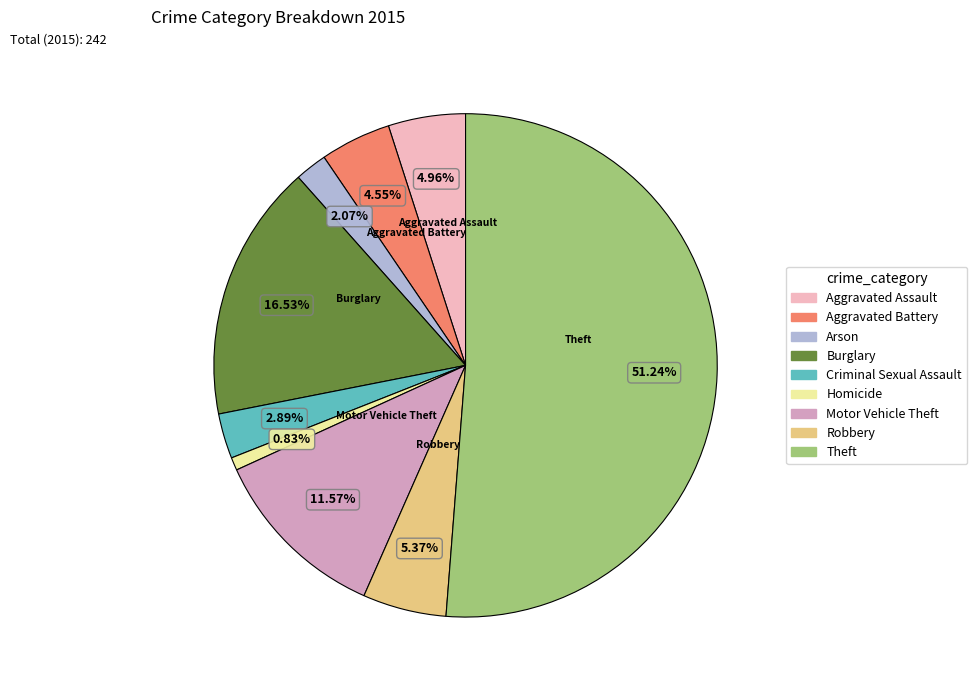

Between Aggravated Assault and Arson, which is larger?

Aggravated Assault